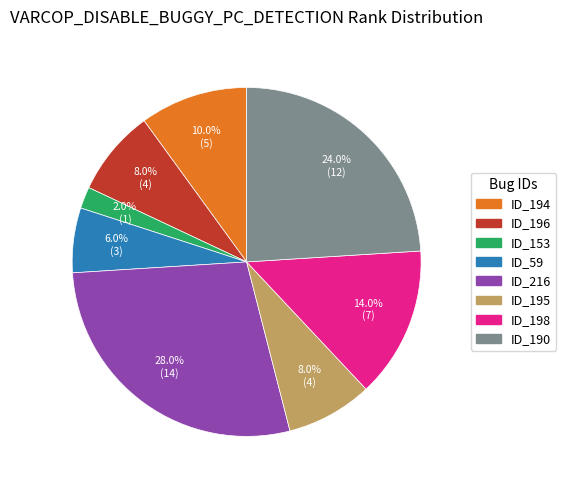

To the nearest percent, what is the average slice percentage?

12%